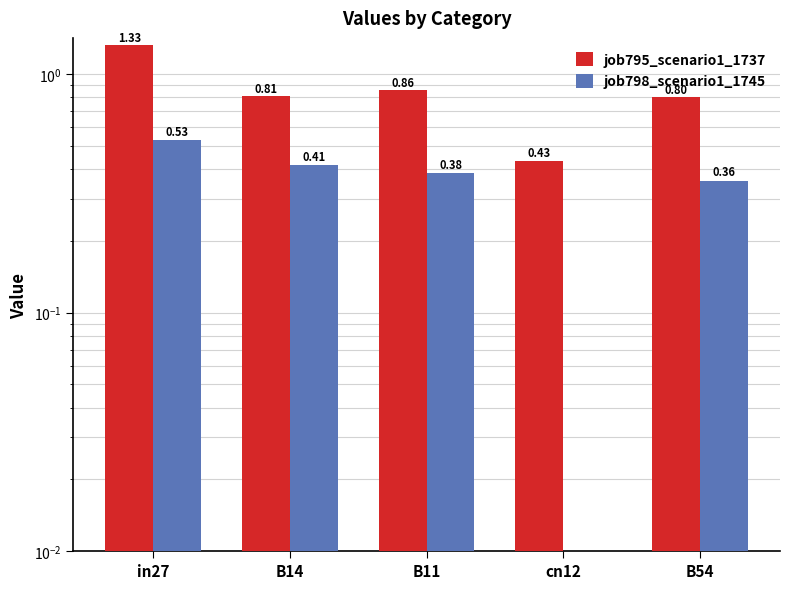

How many groups of bars are there?

5